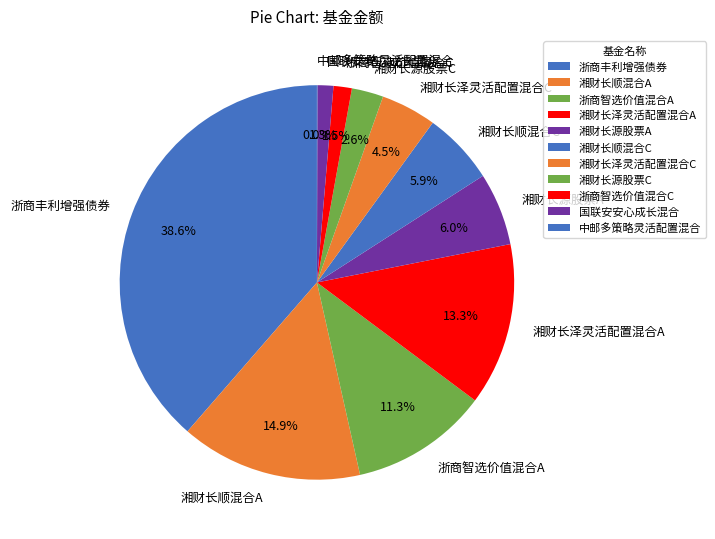

Approximately how many times larger is the value at 湘财长源股票A compared to 湘财长顺混合C?

1.0